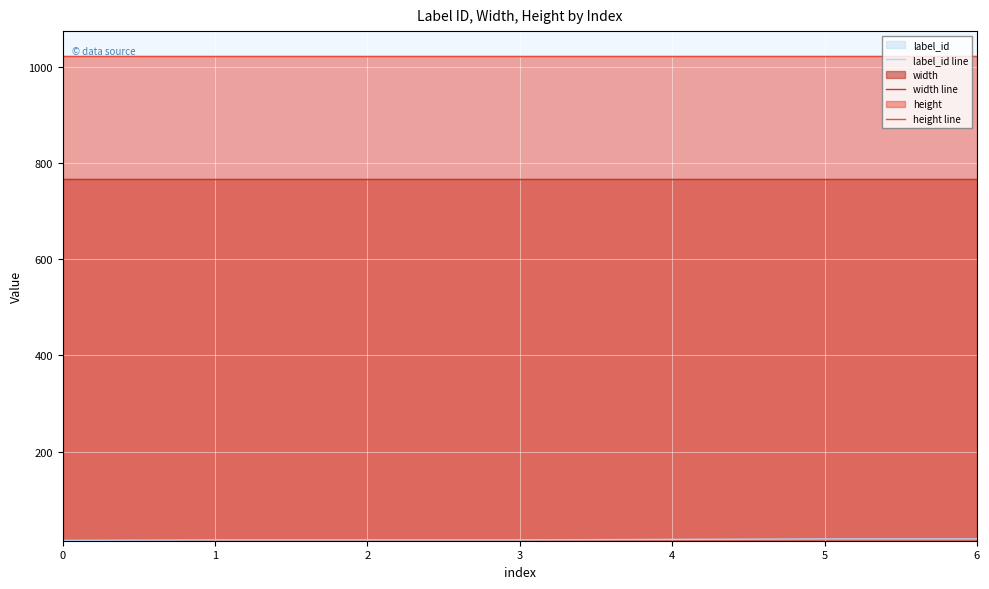

What is the maximum value for width line?

768